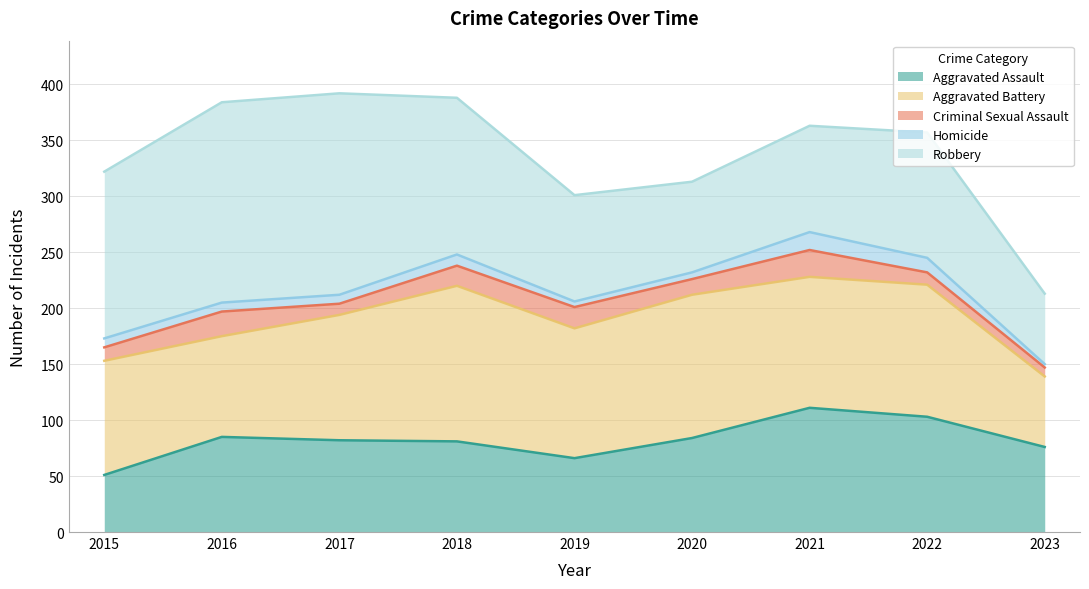

What is the difference between the highest and lowest values at 2017?

172